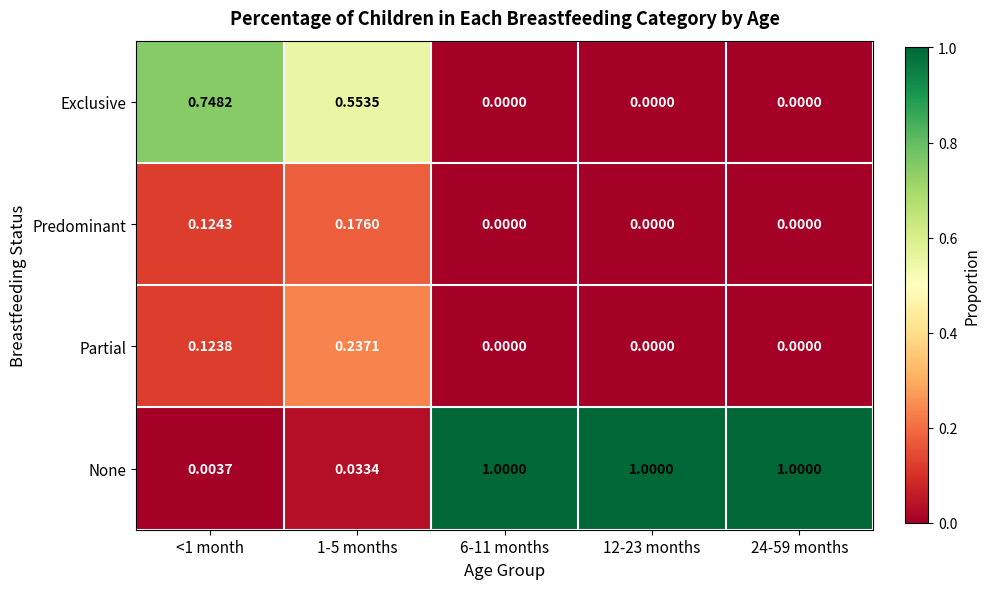

Rank the series at 1-5 months from lowest to highest value.

None, Predominant, Partial, Exclusive